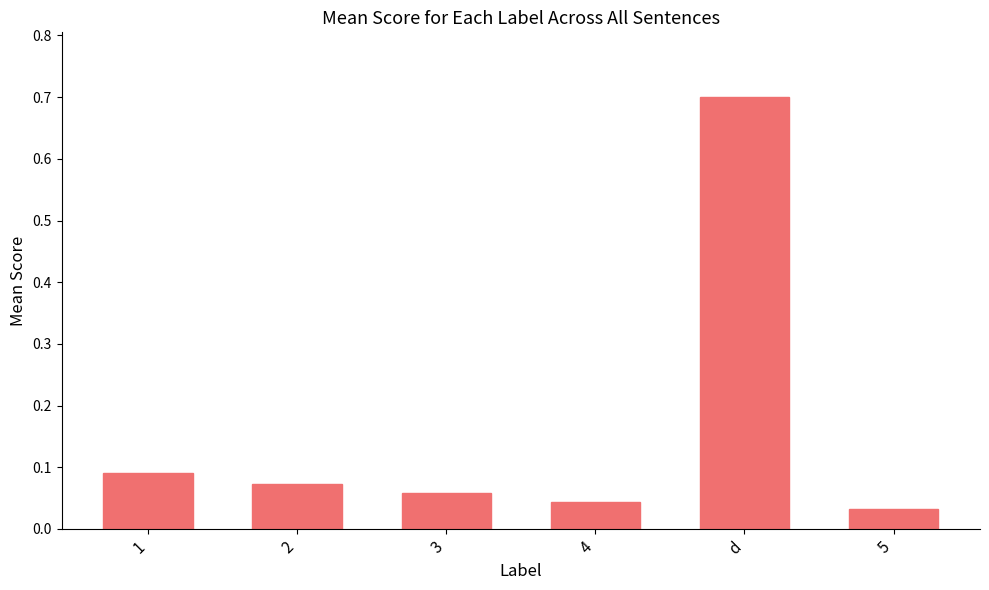

How many distinct data groups are displayed?

1